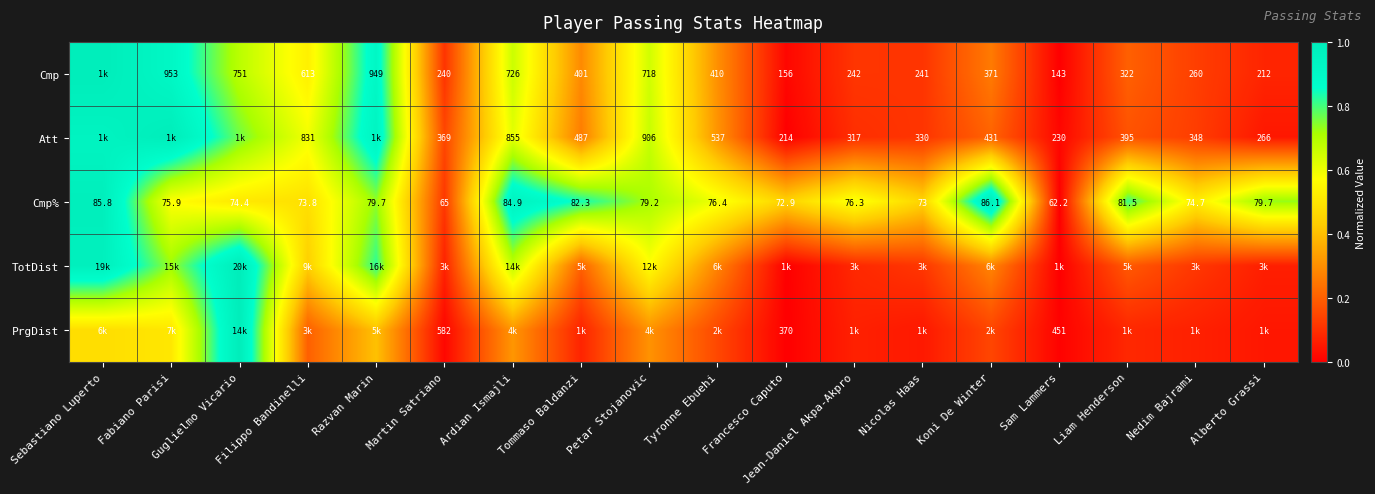

Which has a higher value, Guglielmo Vicario or Filippo Bandinelli?

Guglielmo Vicario